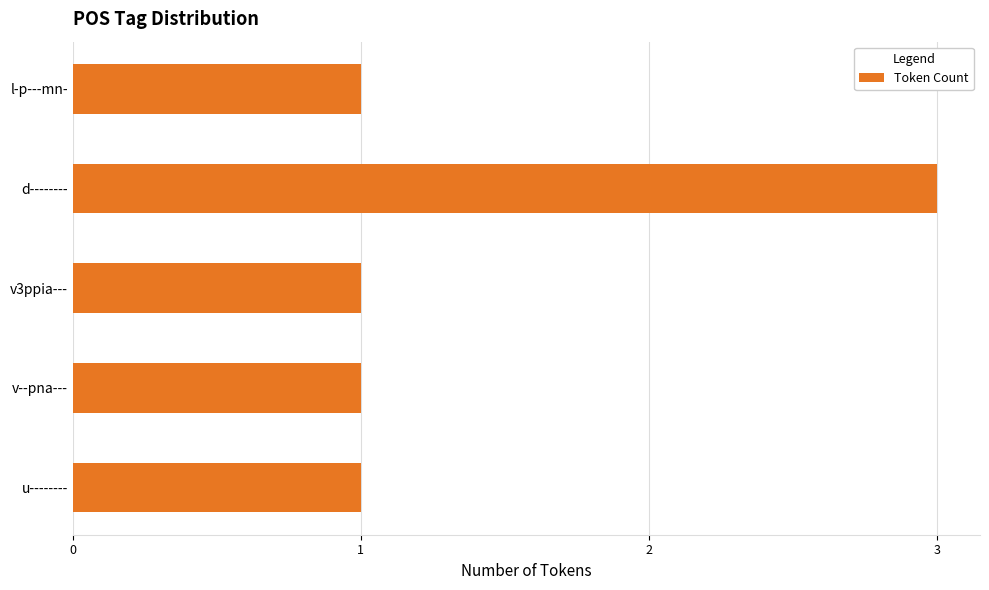

How many categories are shown in the chart?

5